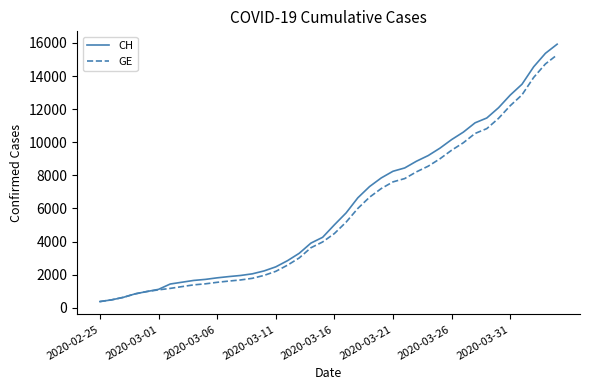

What is the maximum value for GE?

15284